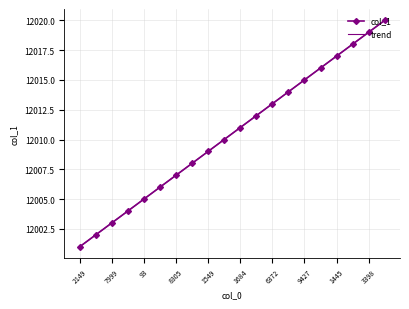

Is this an area chart (filled region under the line)?

No